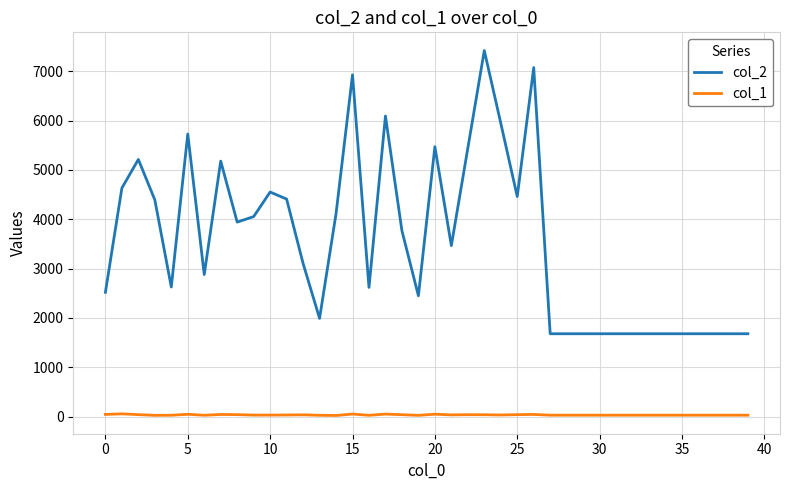

Which series has the largest range (max minus min)?

col_2